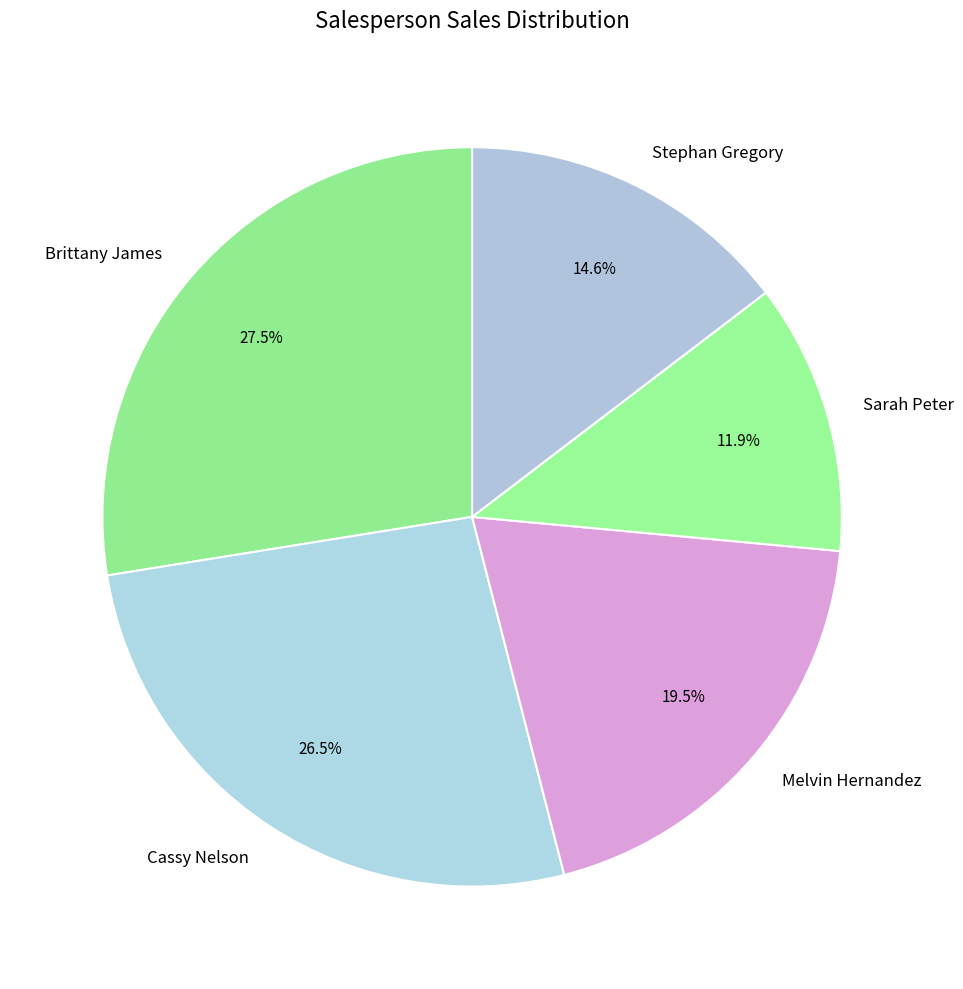

Is Brittany James the majority of the pie?

No